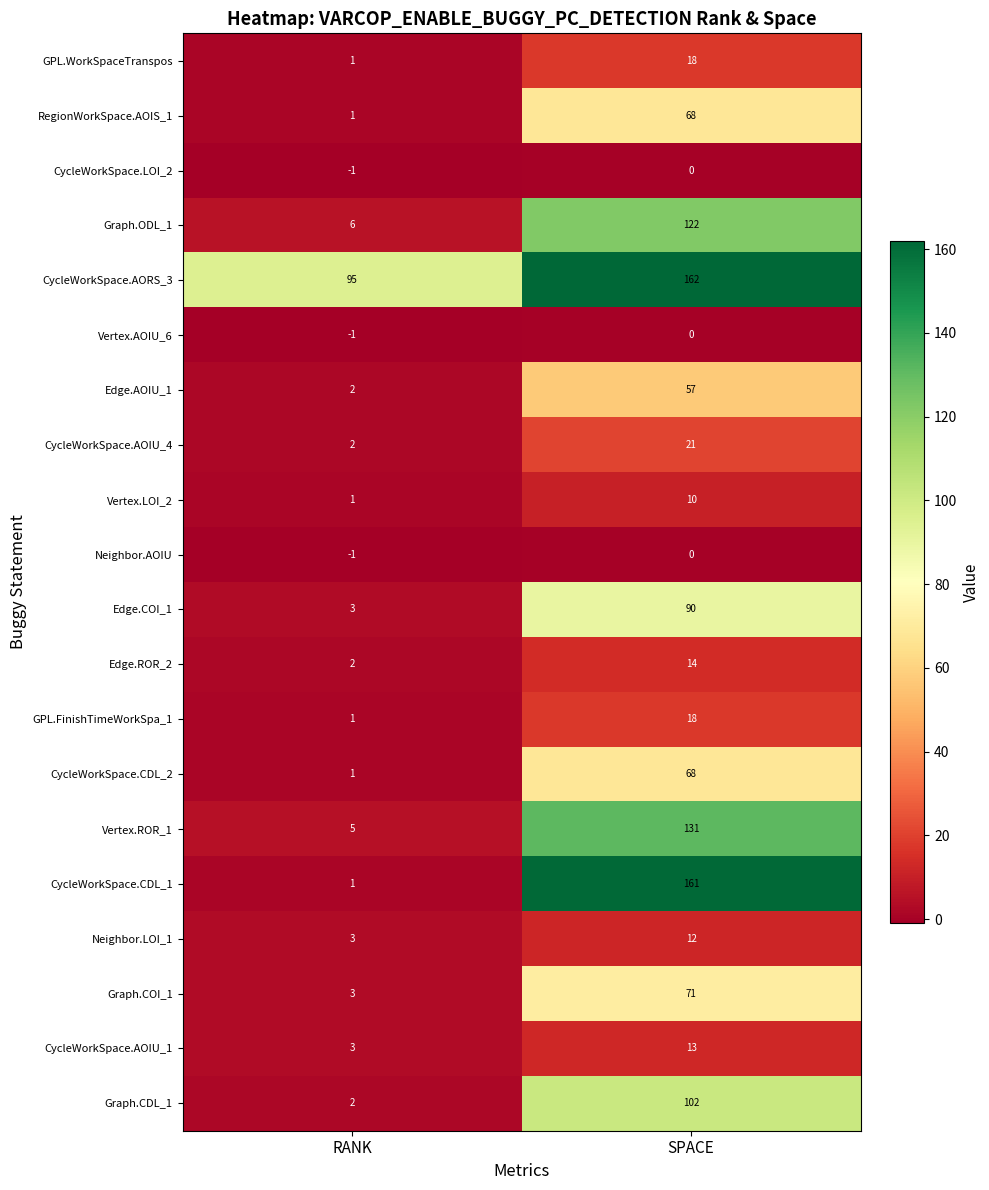

The value of Vertex.ROR_1 at RANK is 7. True or false?

False